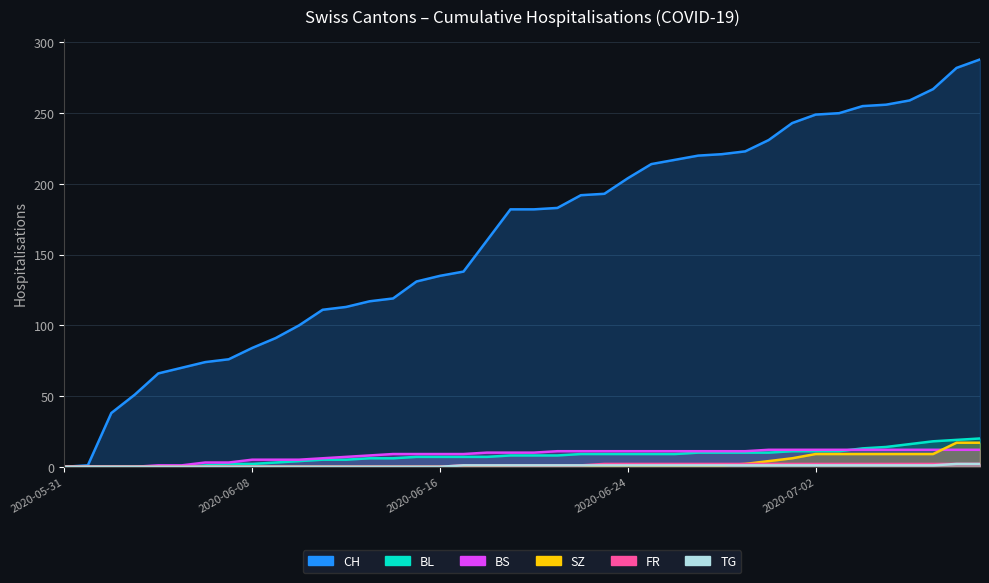

What is the spread (max minus min) of values at 2020-07-08?

280